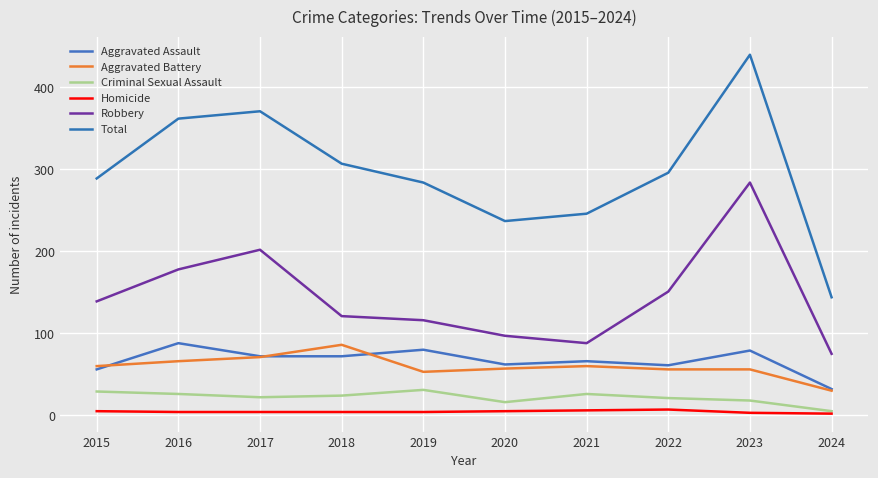

Reading left to right, what are all the values shown in this chart?

Aggravated Assault: 56	88	72	72	80	62	66	61	79	32
Aggravated Battery: 60	66	71	86	53	57	60	56	56	30
Criminal Sexual Assault: 29	26	22	24	31	16	26	21	18	5
Homicide: 5	4	4	4	4	5	6	7	3	2
Robbery: 139	178	202	121	116	97	88	151	284	75
Total: 289	362	371	307	284	237	246	296	440	144